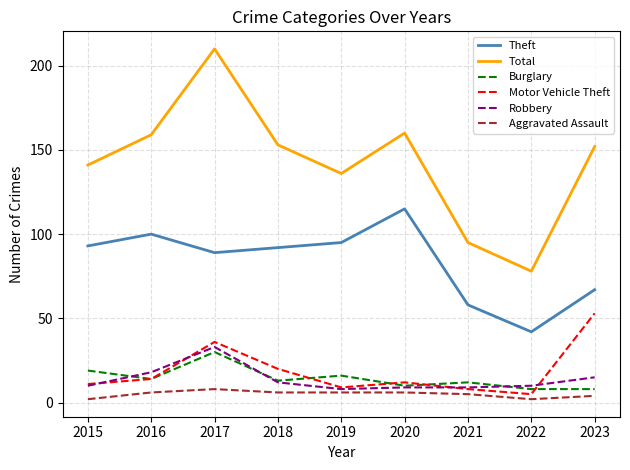

True or false: Motor Vehicle Theft has more than 0 points higher than both neighbors.

True